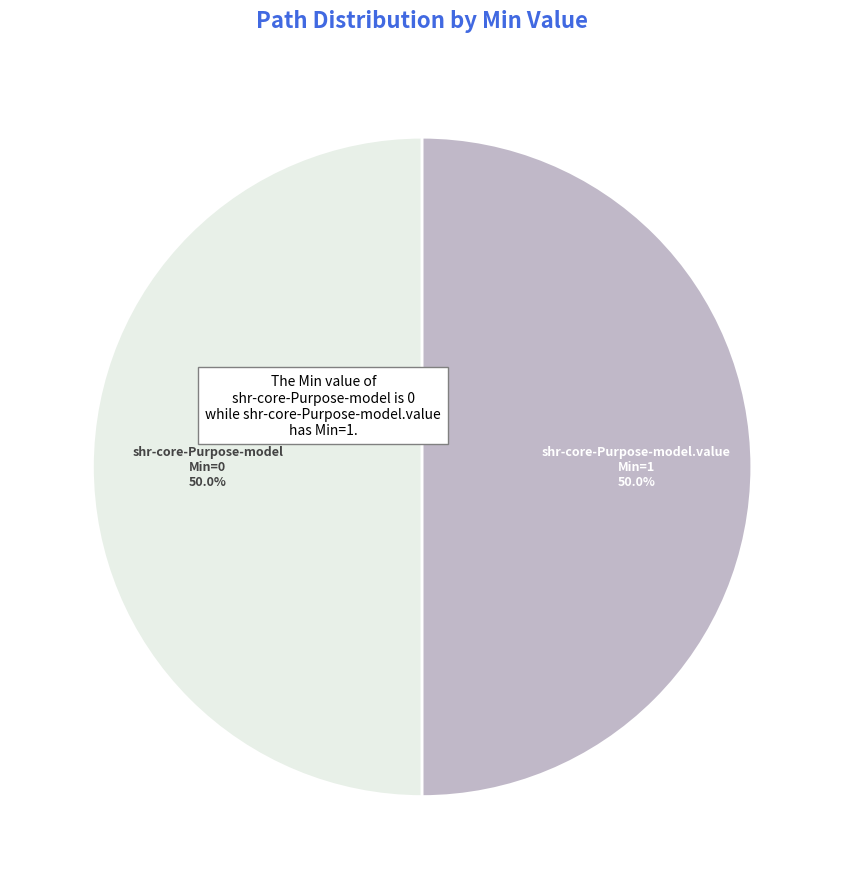

Which category has the smallest portion of the pie?

shr-core-Purpose-model